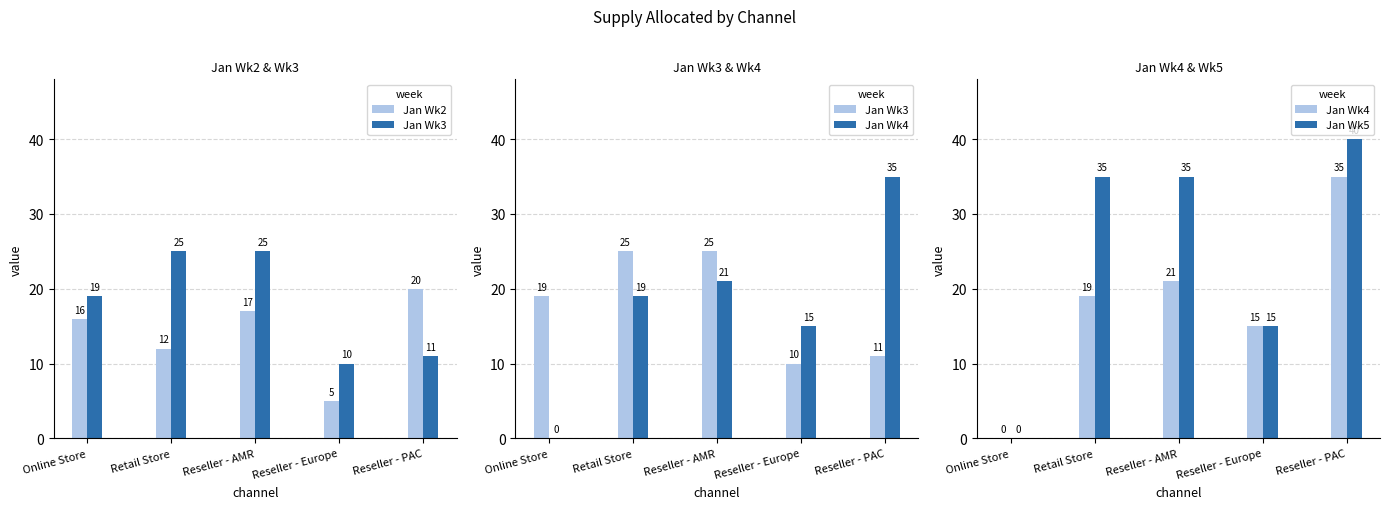

Count the number of data series in this chart.

4